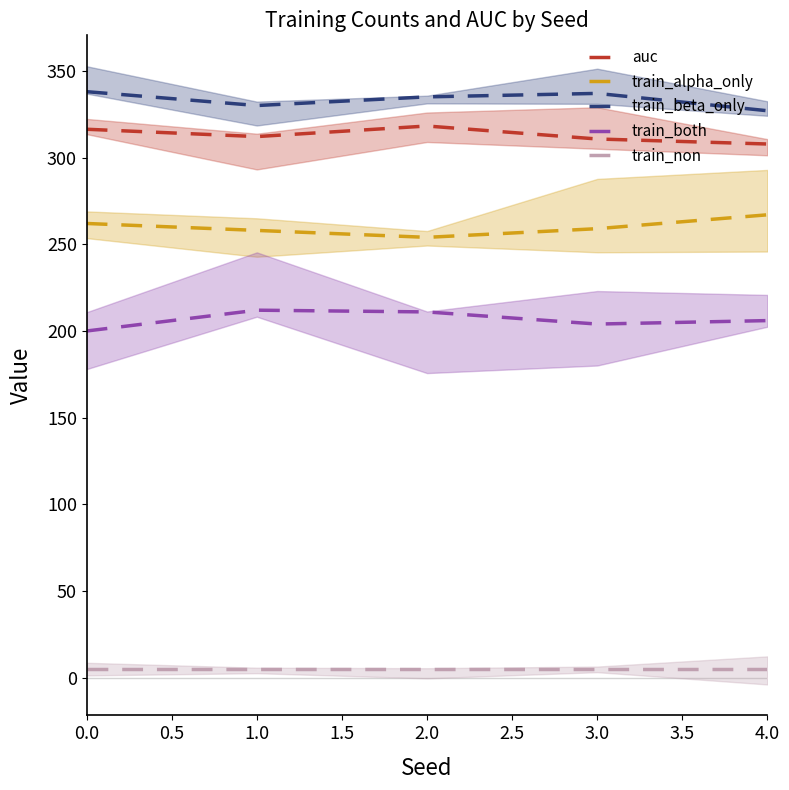

What is the average value of the auc series?

313.0